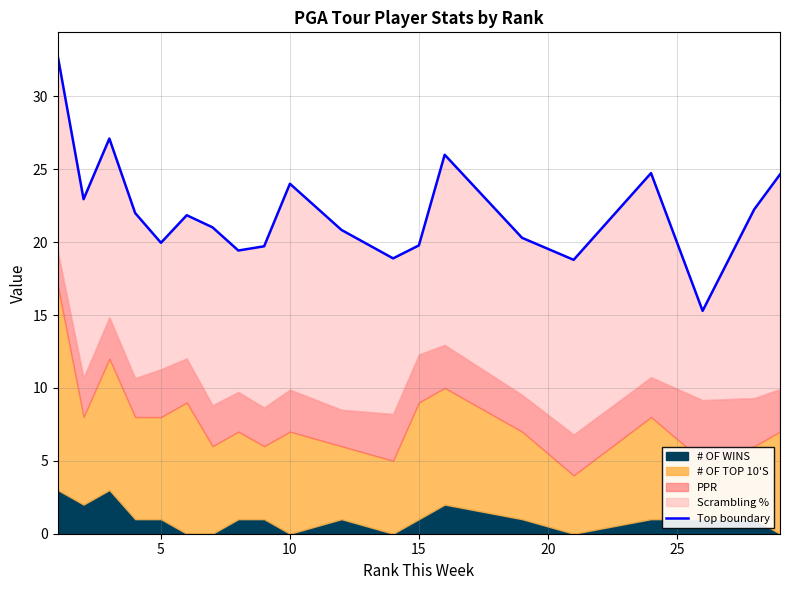

What is the change in value from 20 to 15?

-1.2